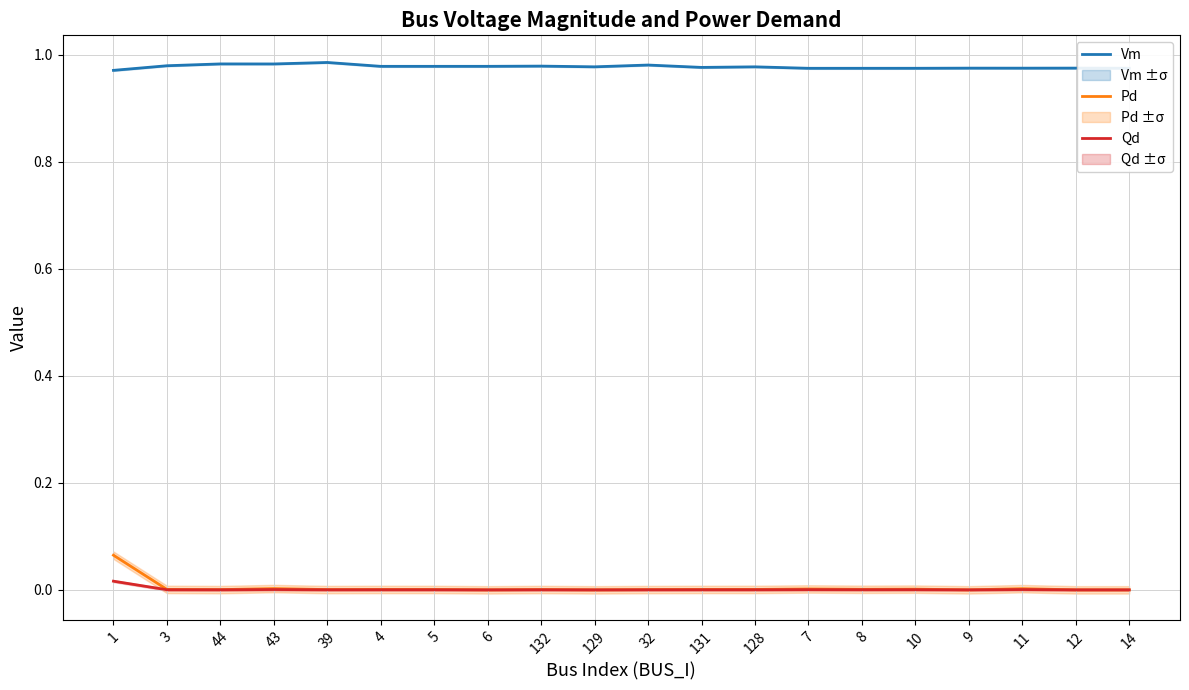

What is the label of the 2nd point from the right?

12